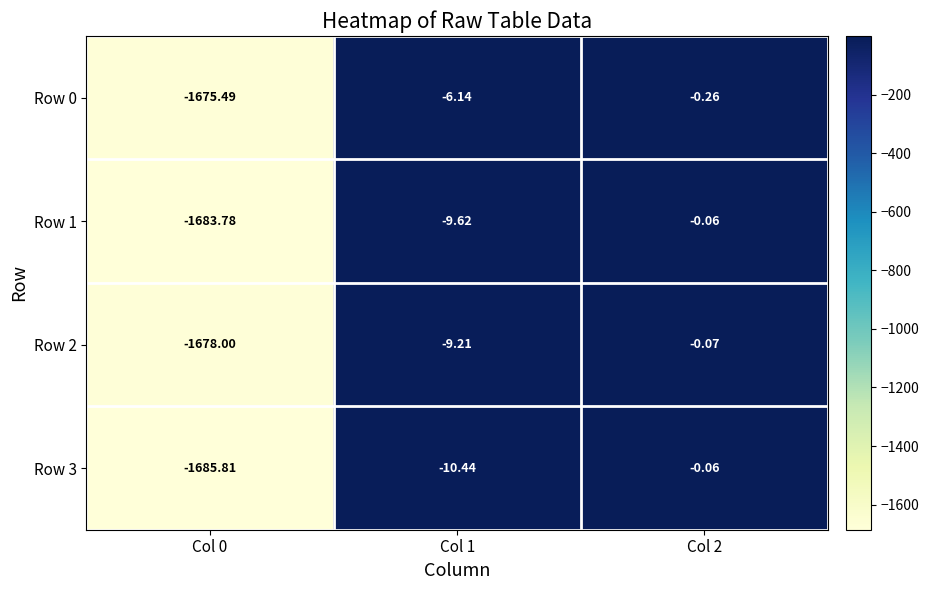

Between Col 2 and Col 1, which is larger?

Col 2